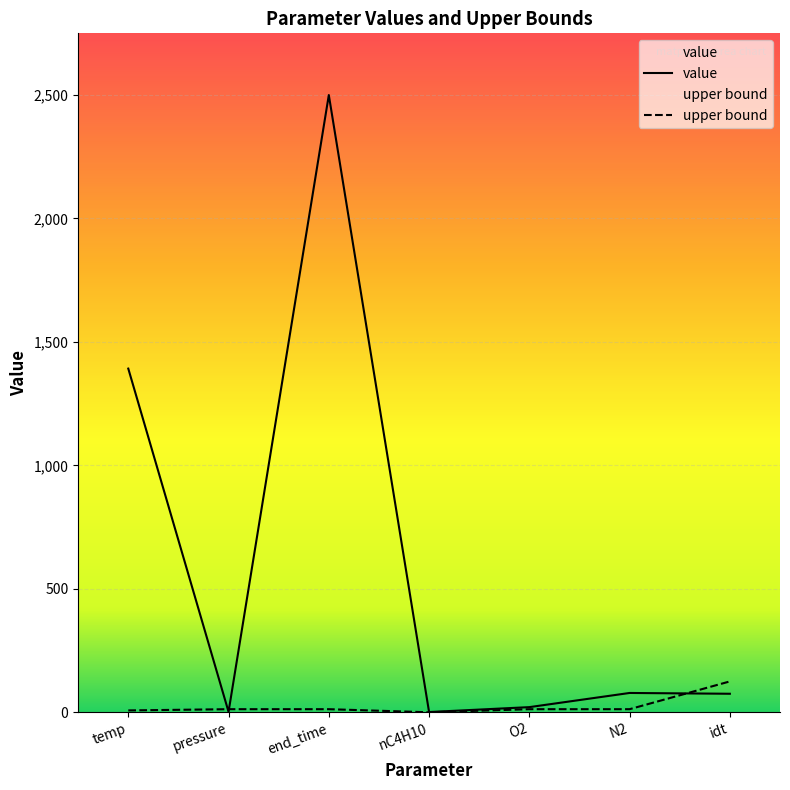

Which label corresponds to the smallest value in the chart?

nC4H10